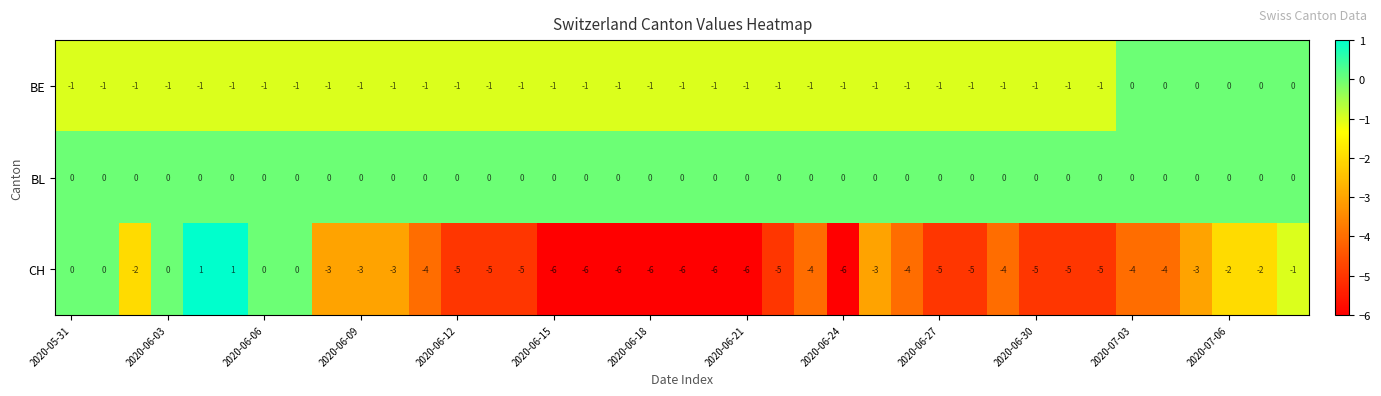

What is the minimum value shown in the chart?

-6